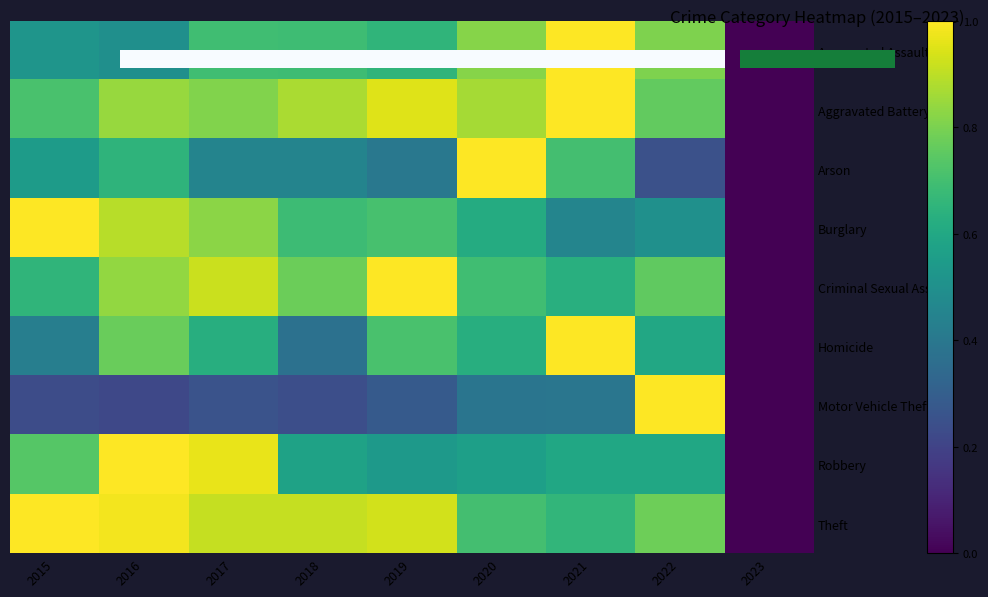

Which has a higher value, 2022 or 2019?

2022